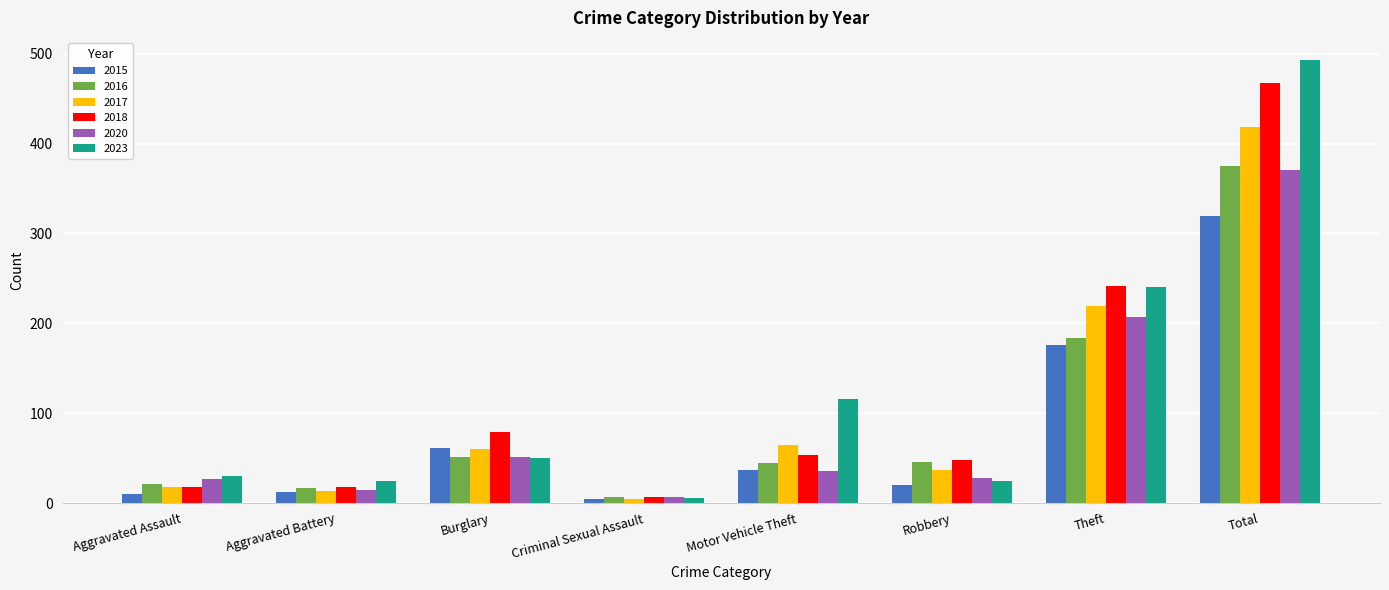

What is the difference between the maximum and second lowest values in the 2017 series?

406